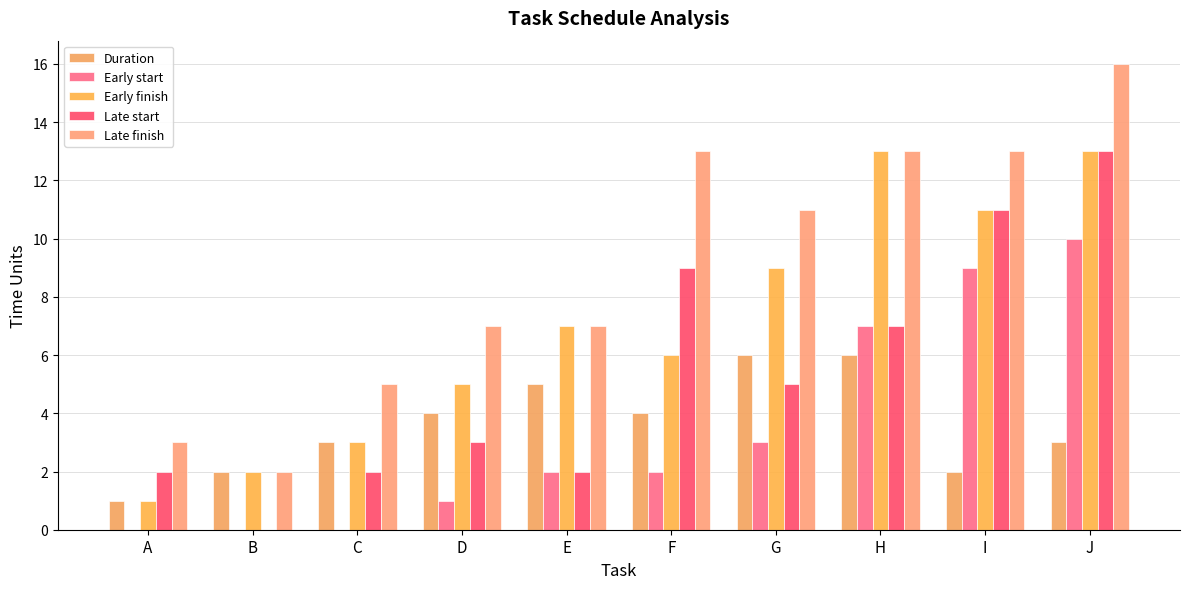

Which series has the widest spread of values?

Late finish